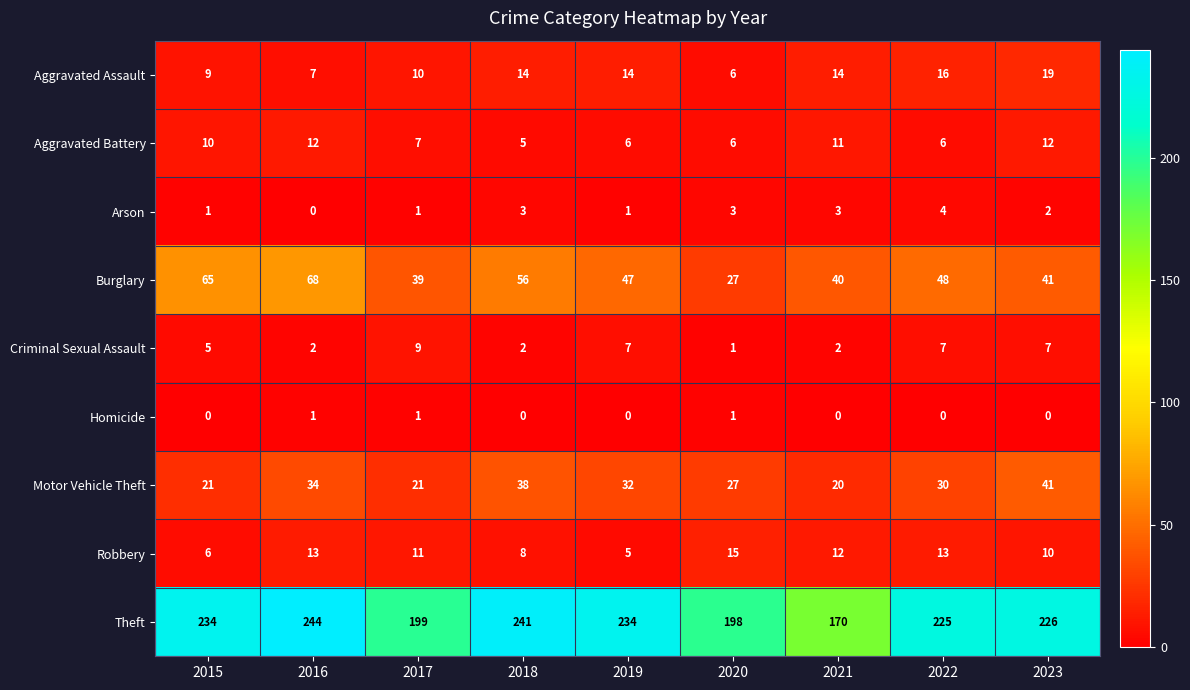

What is the average value of the Criminal Sexual Assault series?

5